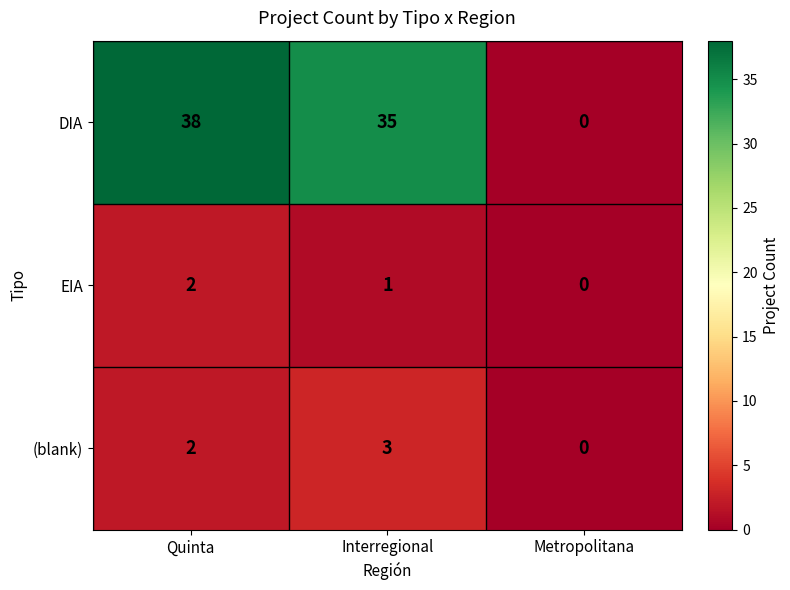

What is the difference between the maximum and minimum values in the DIA series?

38